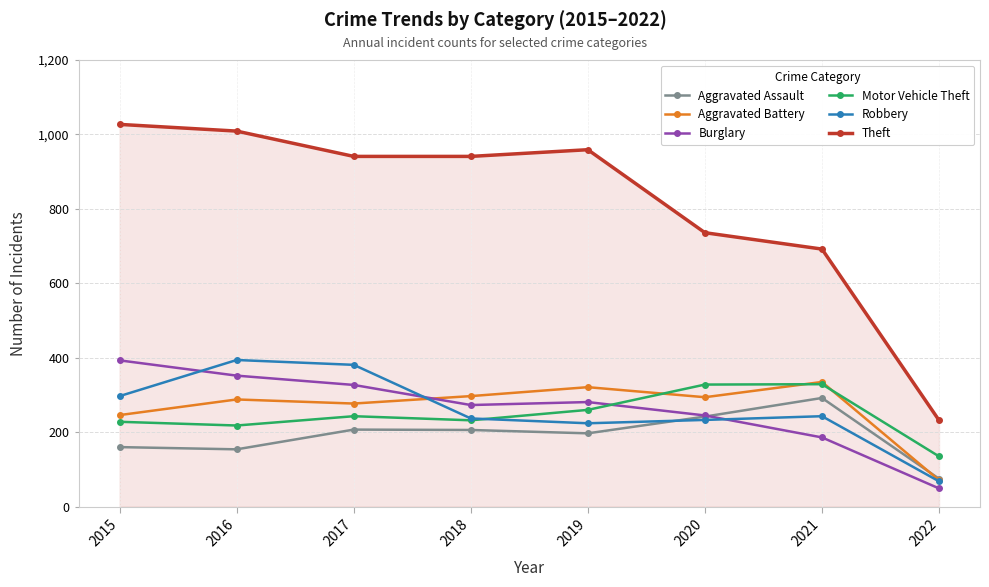

What is the difference between the maximum and minimum values in the Aggravated Assault series?

217